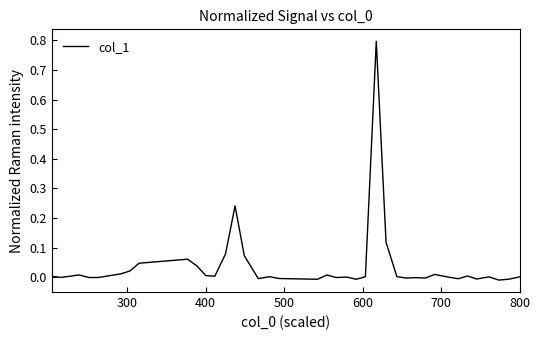

What is the difference between the maximum and minimum values?

0.8